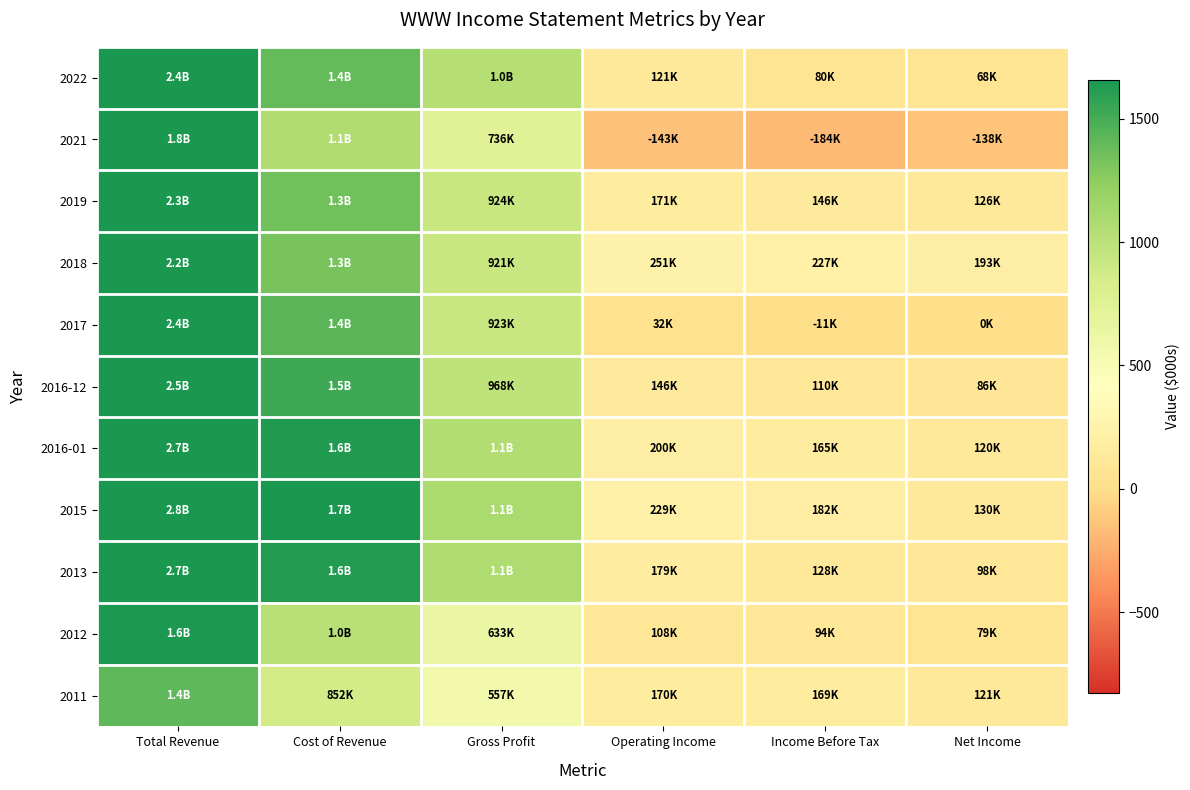

Which series has the largest total across all categories?

2015